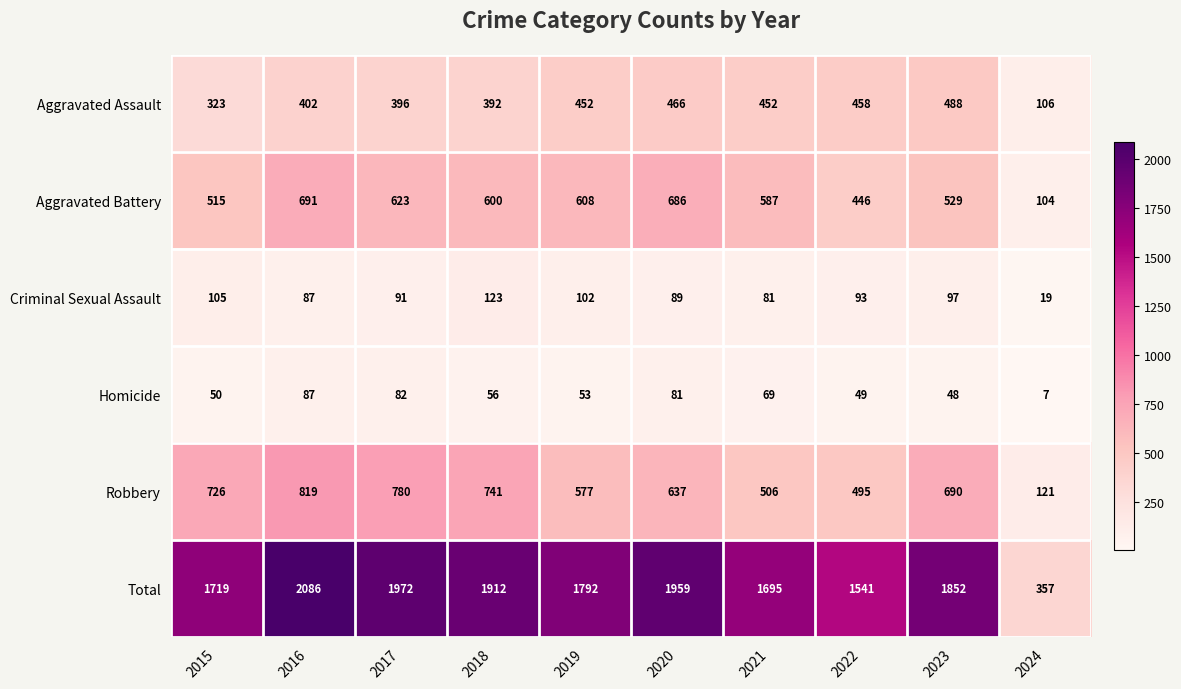

What is the difference between the maximum and second lowest values in the Homicide series?

39